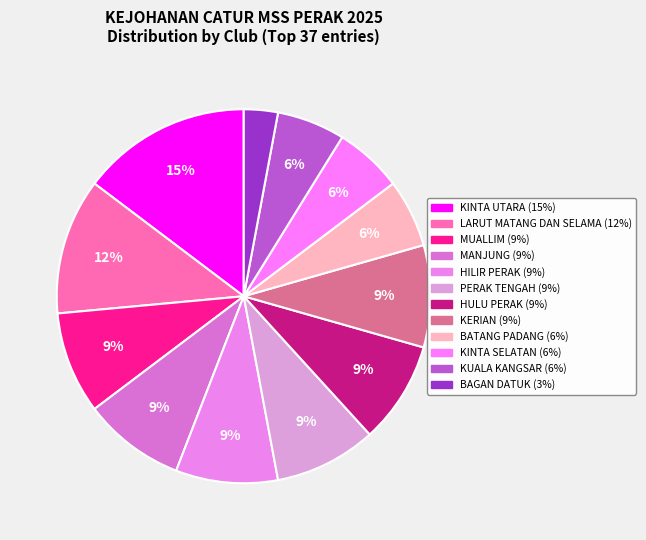

Which category has the biggest portion of the pie?

KINTA UTARA